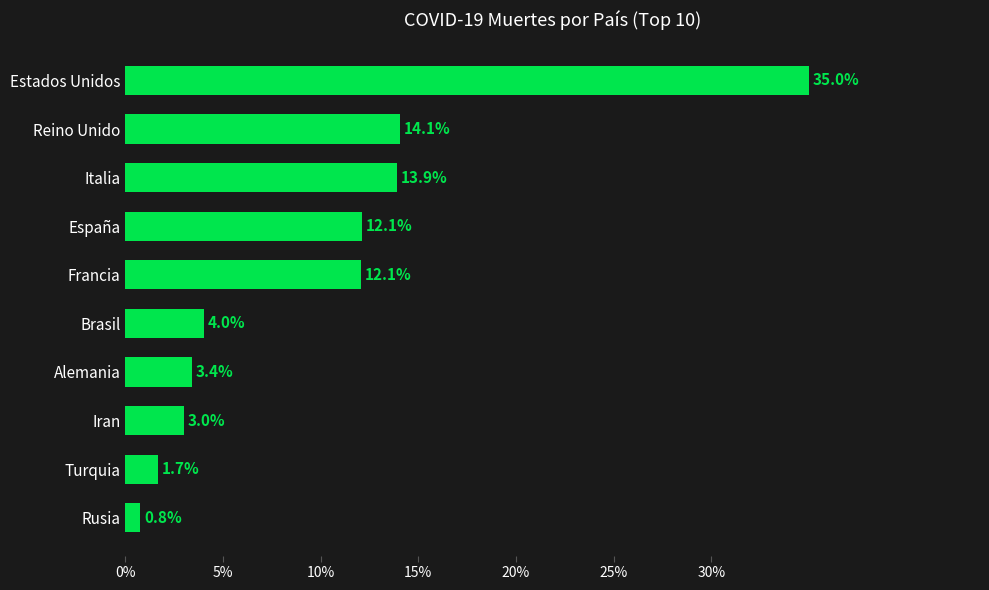

At which label is the value closest to 17?

Reino Unido